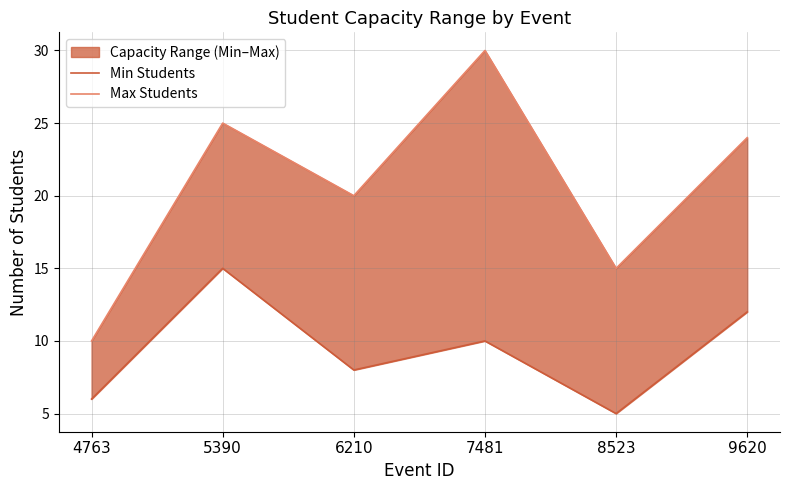

At which category is the sum across all series the highest?

5390